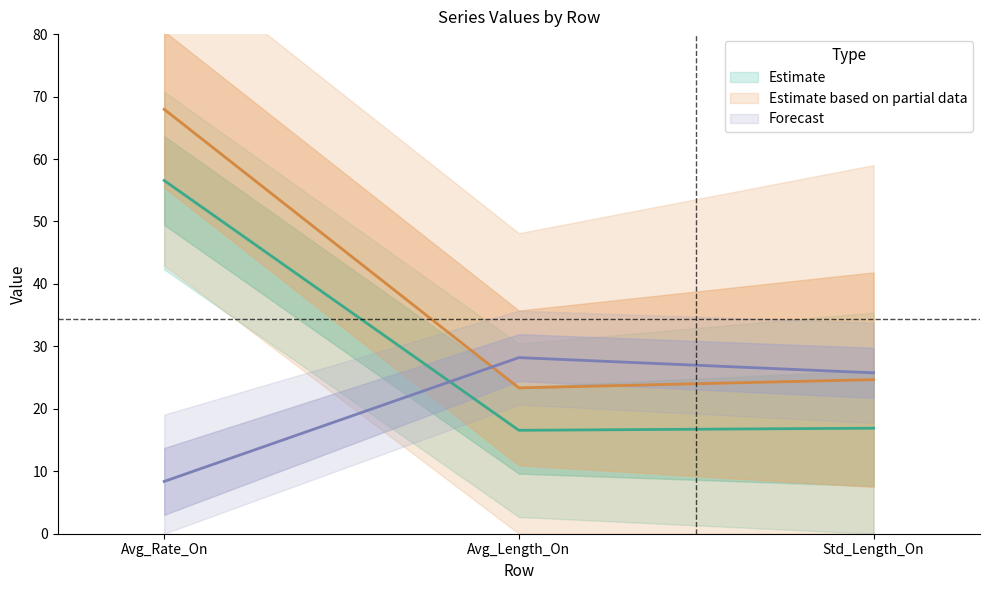

Which category has the highest value in the TBL series?

Avg_Length_On